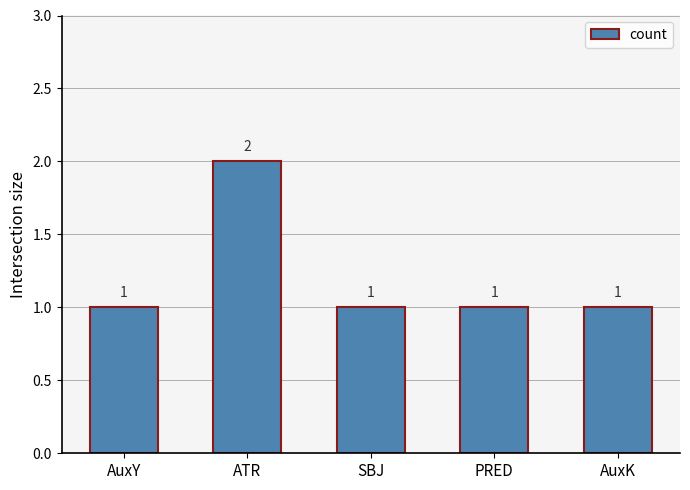

What position from the right is PRED?

2